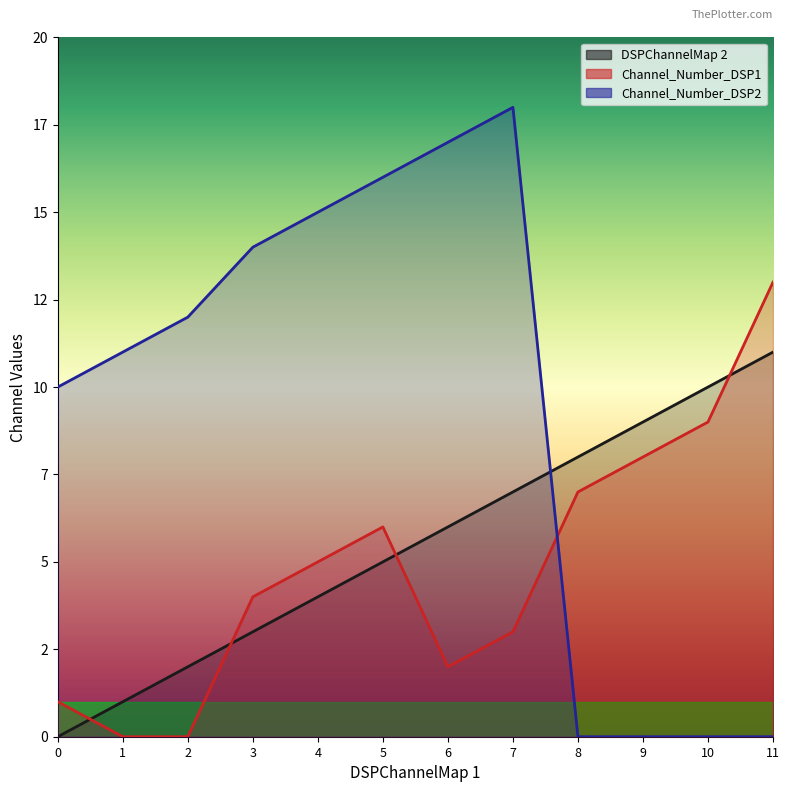

Reading right to left, extract all data points from this chart.

DSPChannelMap 2: 11	10	9	8	7	6	5	4	3	2	1	0
Channel_Number_DSP1: 13	9	8	7	3	2	6	5	4	0	0	1
Channel_Number_DSP2: 0	0	0	0	18	17	16	15	14	12	11	10